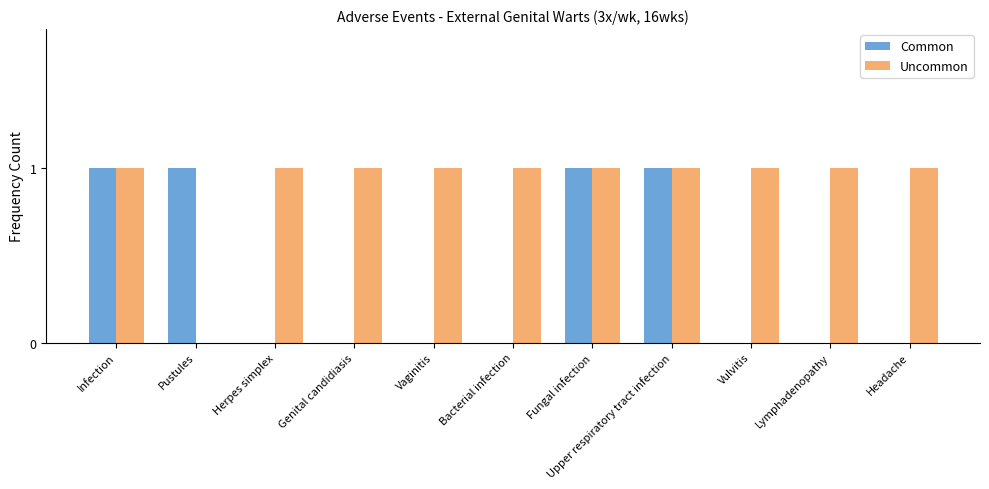

Is it true that Uncommon equals 0 at Pustules?

True